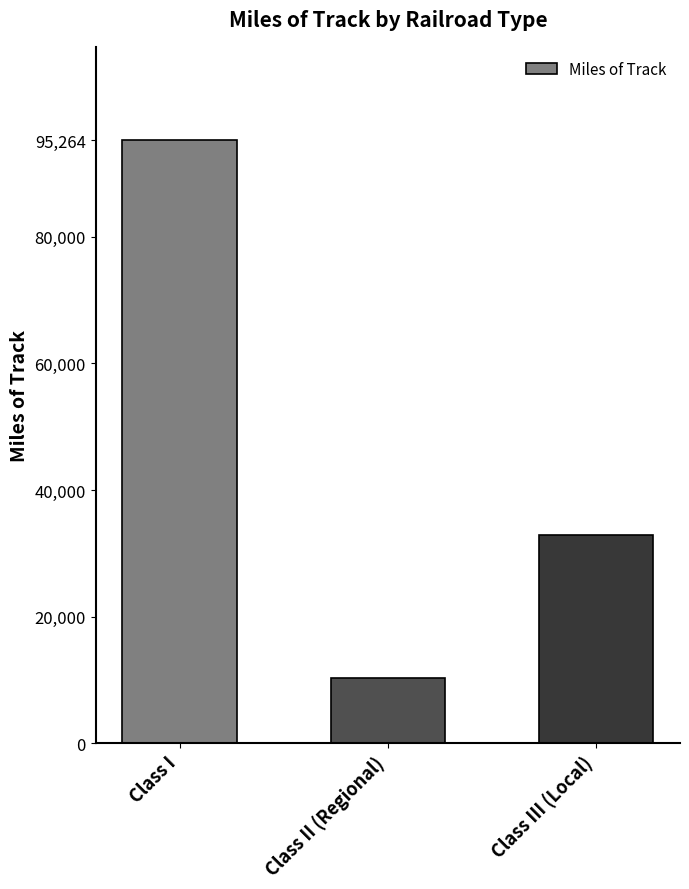

What is the difference between the second highest and minimum values?

22503